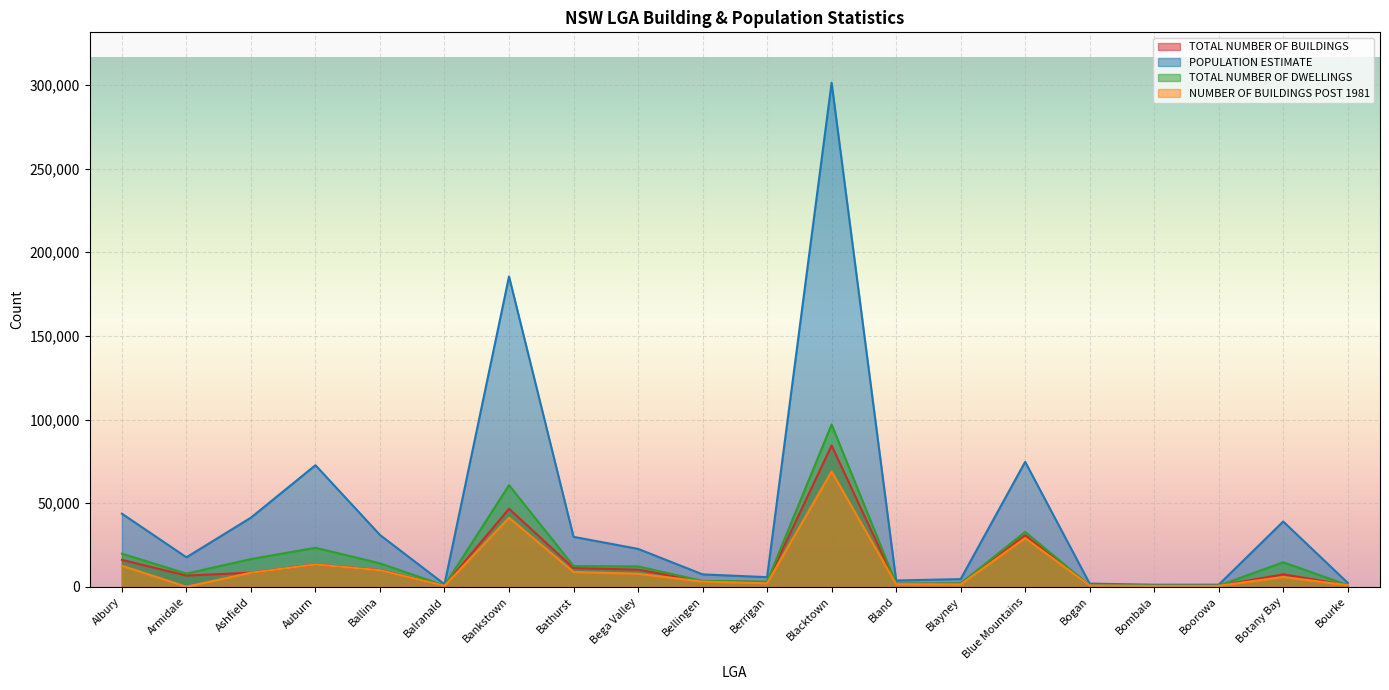

At which category does NUMBER OF BUILDINGS POST 1981 reach its first local peak?

Auburn